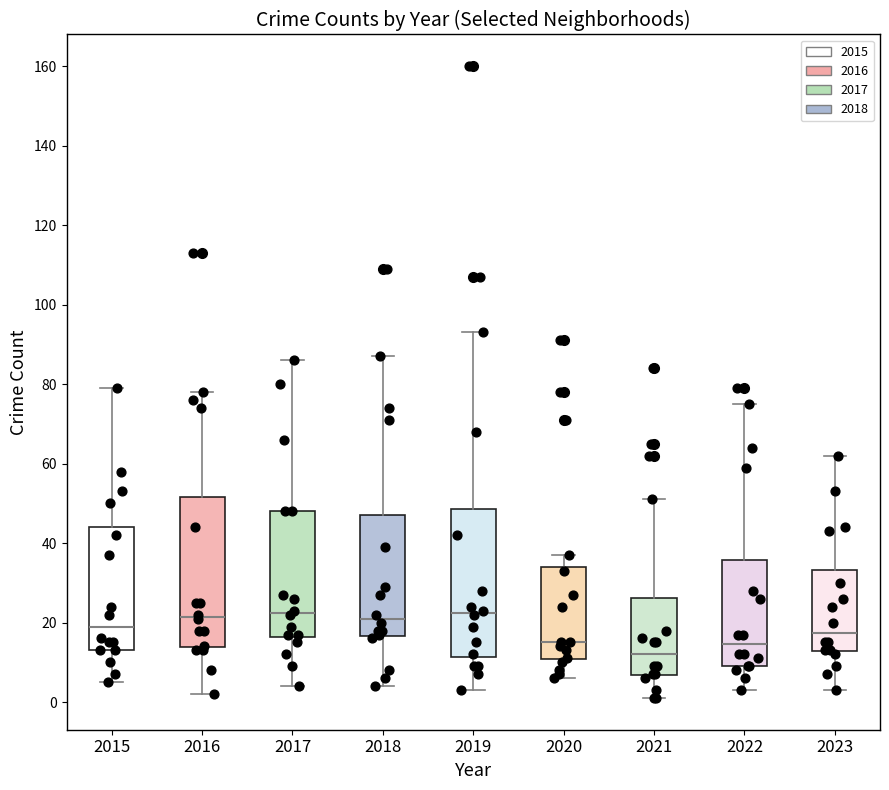

Reading left to right, transcribe this box plot: for each box, give where its median line is, the range the box spans, and where its two whiskers end, as read against the y-axis. The values are not printed on the chart, so give them approximately, as read against the axis.

2015: median 20, box 14 to 44, whiskers 6 to 80
2016: median 22, box 14 to 52, whiskers 2 to 78
2017: median 22, box 16 to 48, whiskers 4 to 86
2018: median 22, box 16 to 48, whiskers 4 to 88
2019: median 22, box 12 to 48, whiskers 4 to 94
2020: median 16, box 10 to 34, whiskers 6 to 38
2021: median 12, box 6 to 26, whiskers 2 to 52
2022: median 14, box 10 to 36, whiskers 4 to 76
2023: median 18, box 12 to 34, whiskers 4 to 62